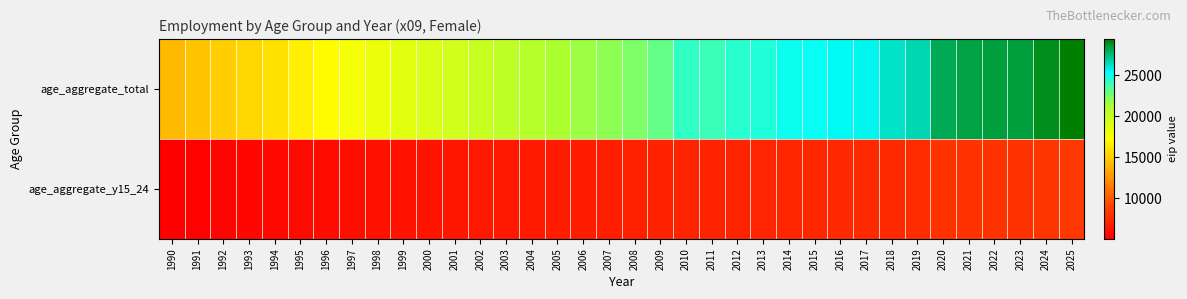

What is the total value across all series at 2008?

29362.3